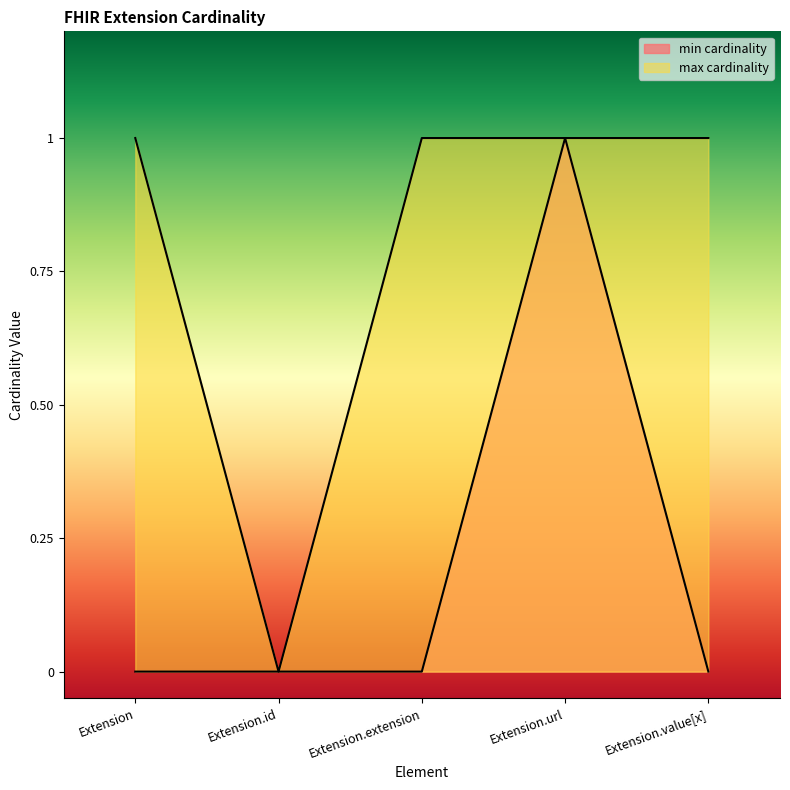

Which series has the largest total across all categories?

max cardinality